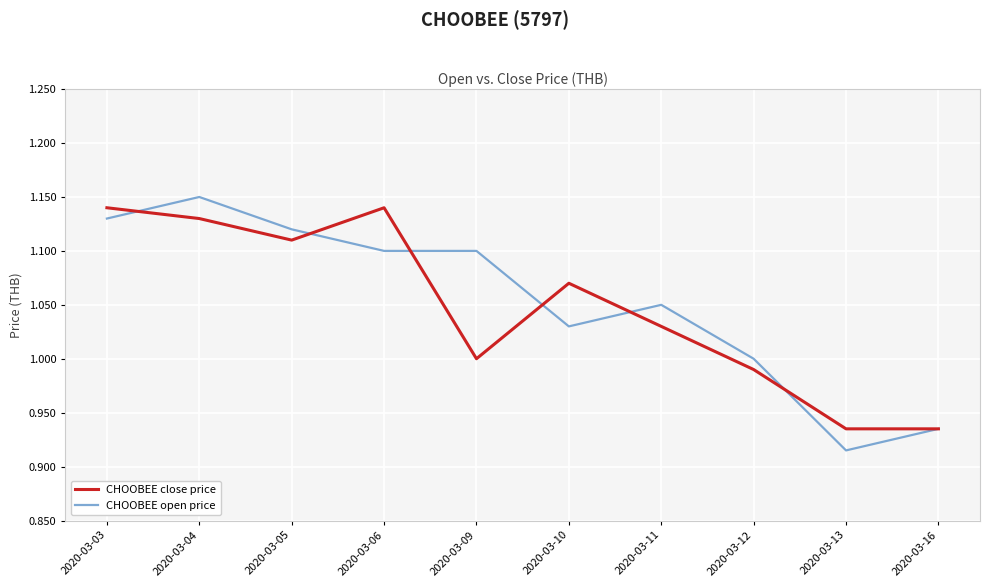

Is it true that CHOOBEE open price equals 1.1 at 2020-03-11?

True